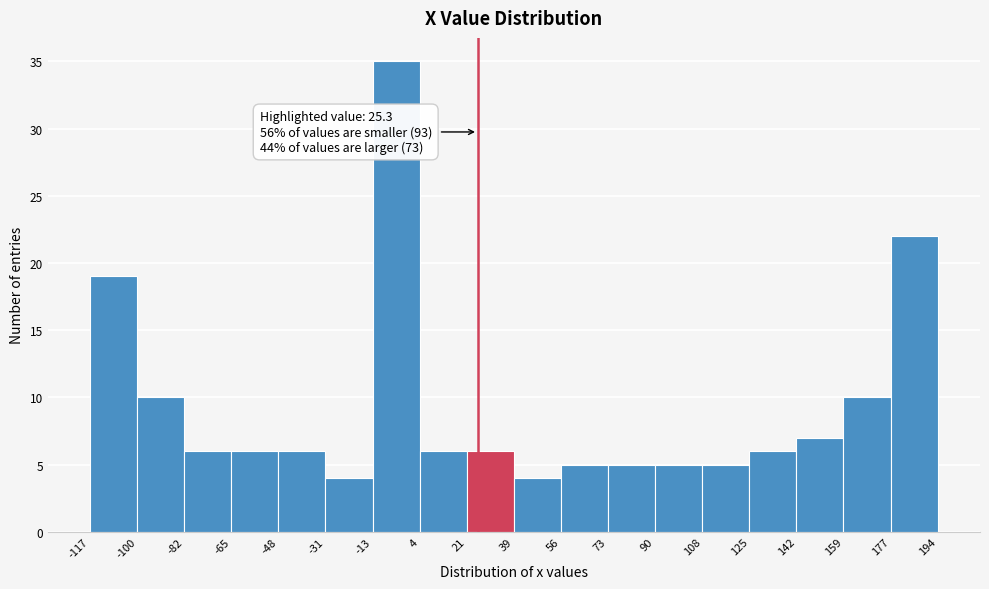

Which range on the x-axis has the tallest bar?

-13 to 4